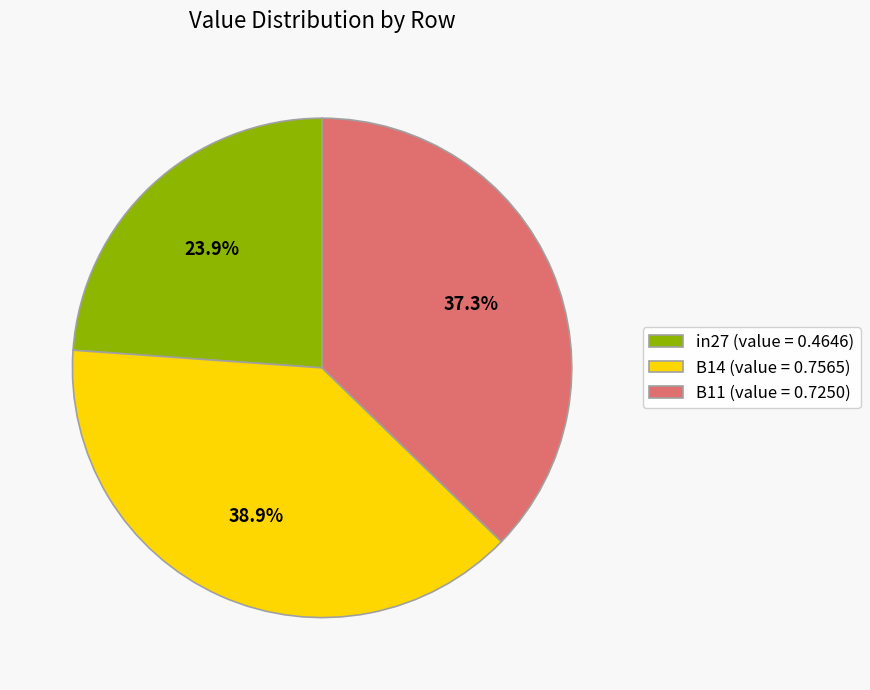

Do B14 and in27 together represent more than half of the pie?

Yes